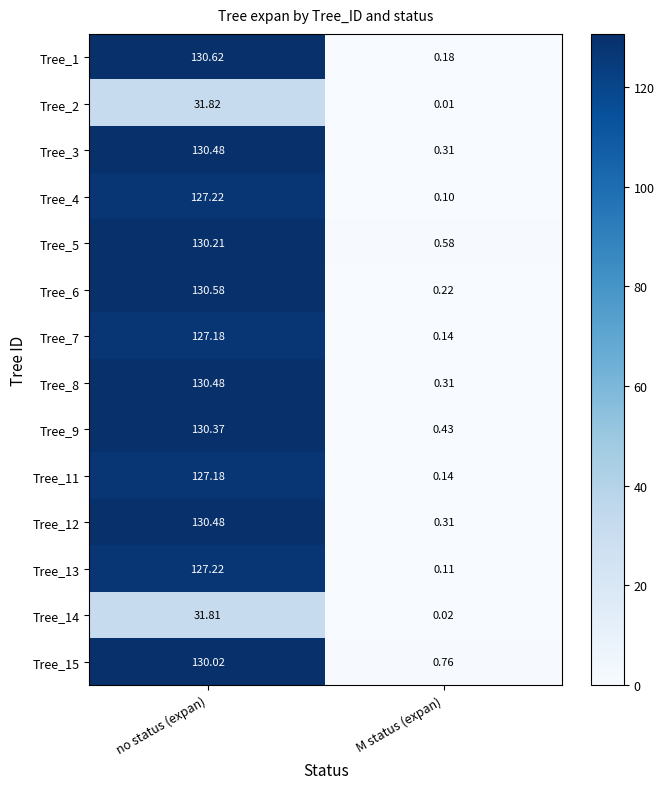

What is the difference between the highest and lowest values at no status (expan)?

98.8